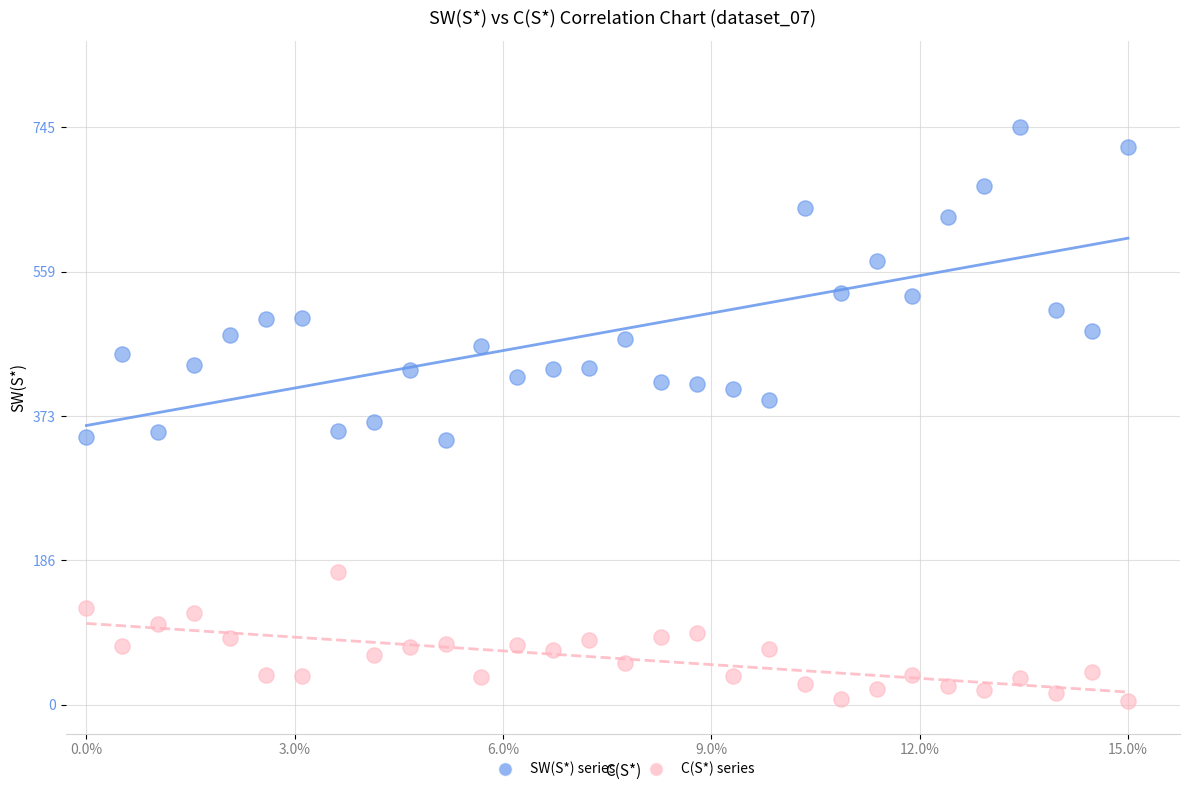

Which series reaches the maximum Y coordinate?

SW(S*) series